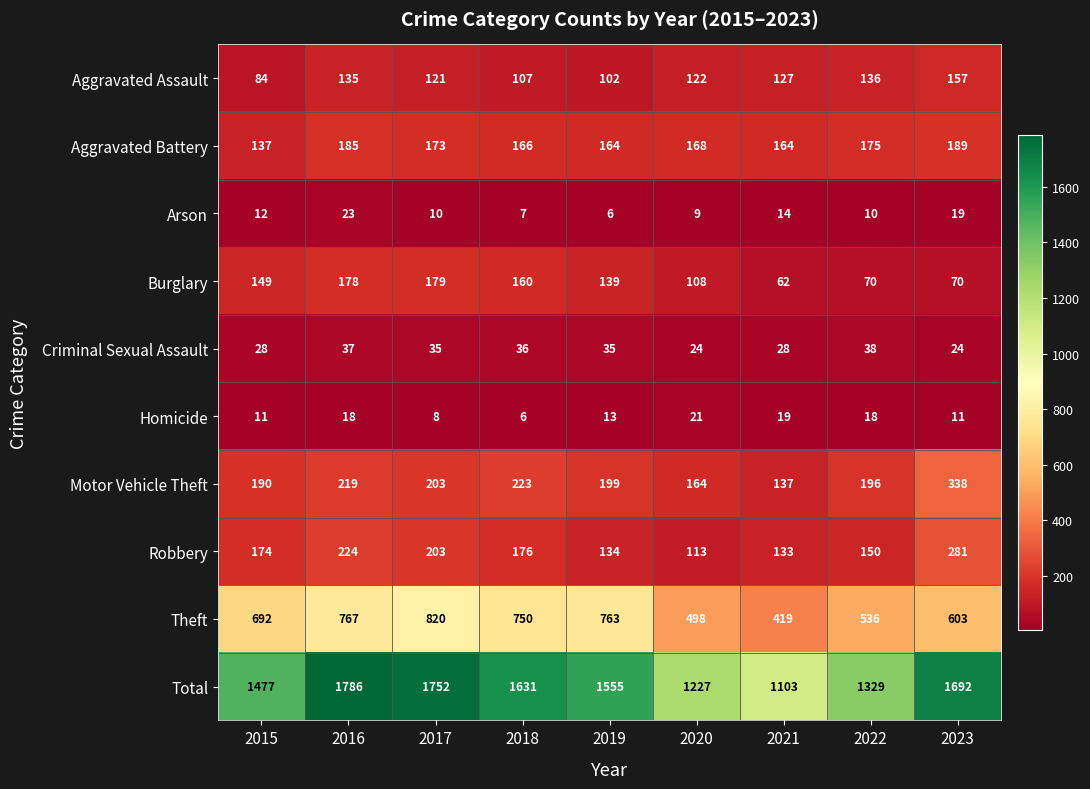

Which series has the largest range (max minus min)?

Total